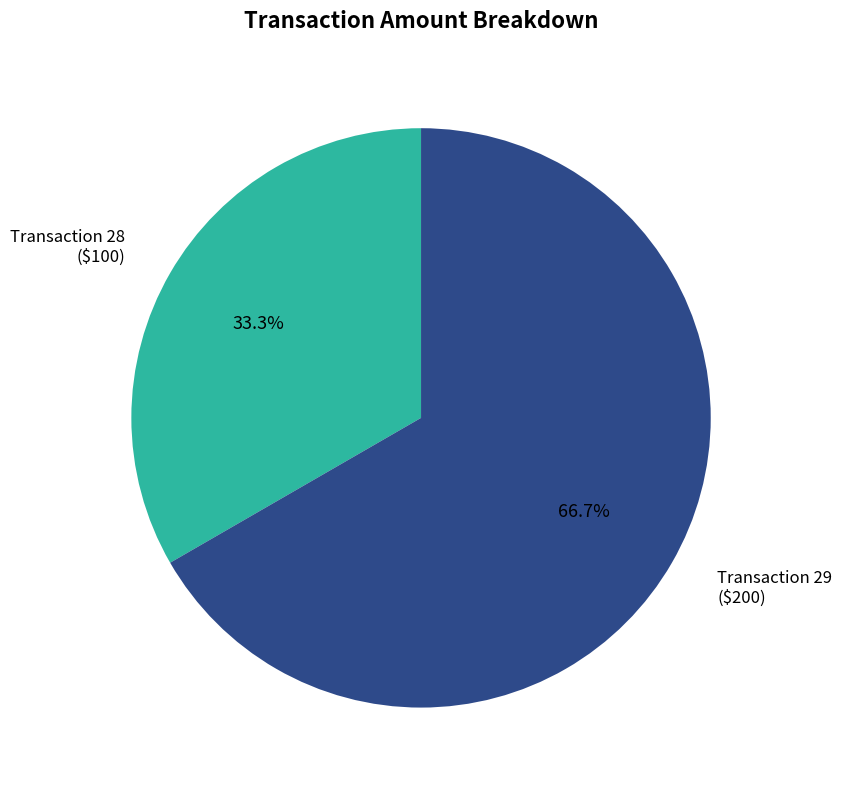

To the nearest percent, what is the difference between the largest and smallest slice percentages?

33%